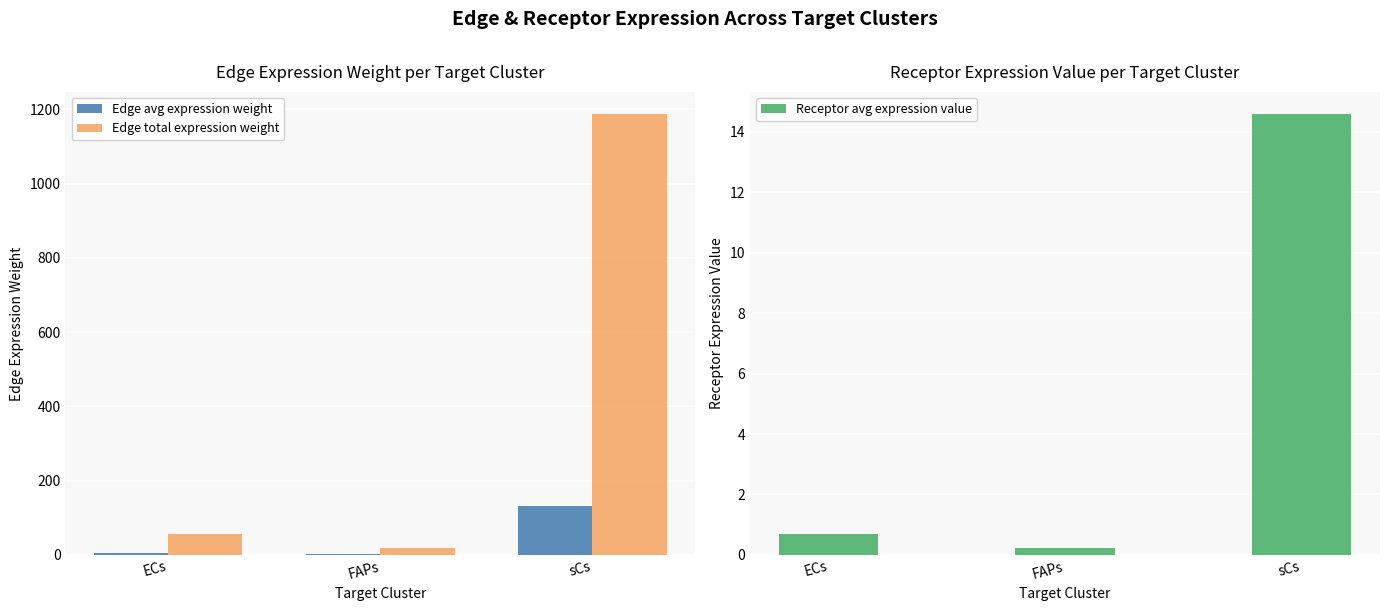

What position from the left is FAPs?

2